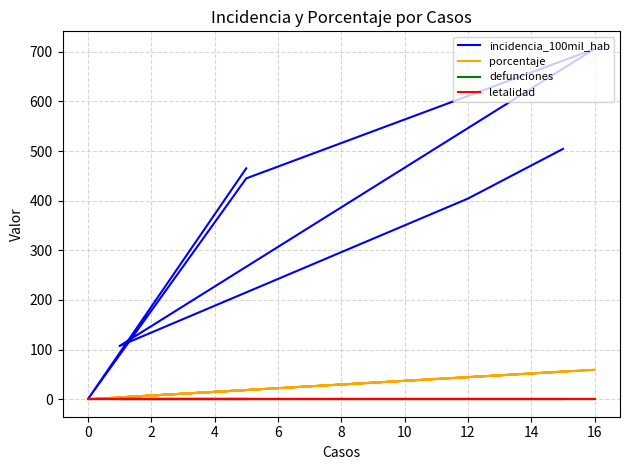

What is the value of the porcentaje point at the 3rd from the left?

18.5